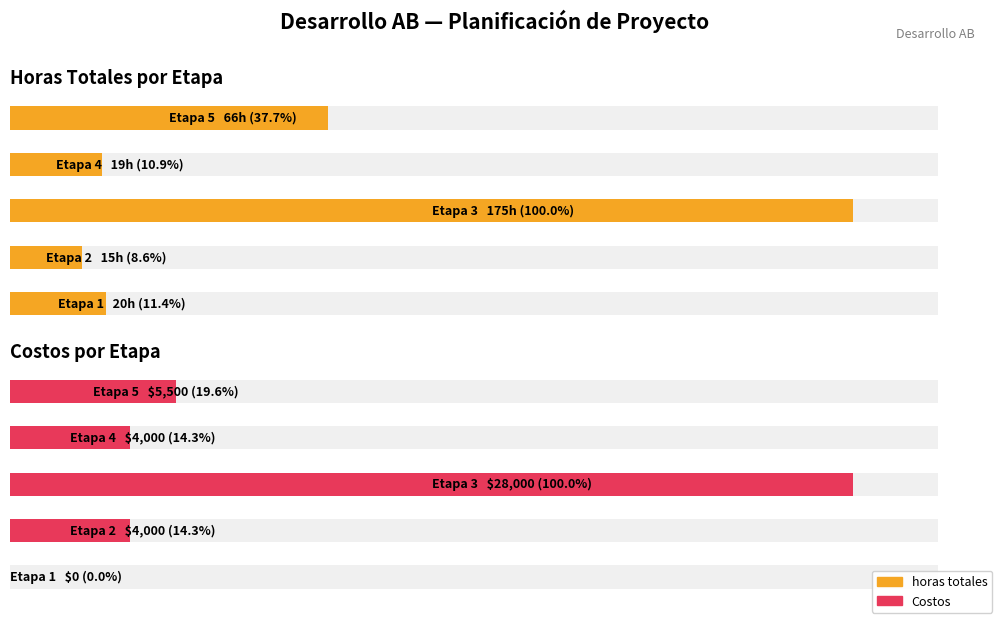

Count the number of data series in this chart.

2